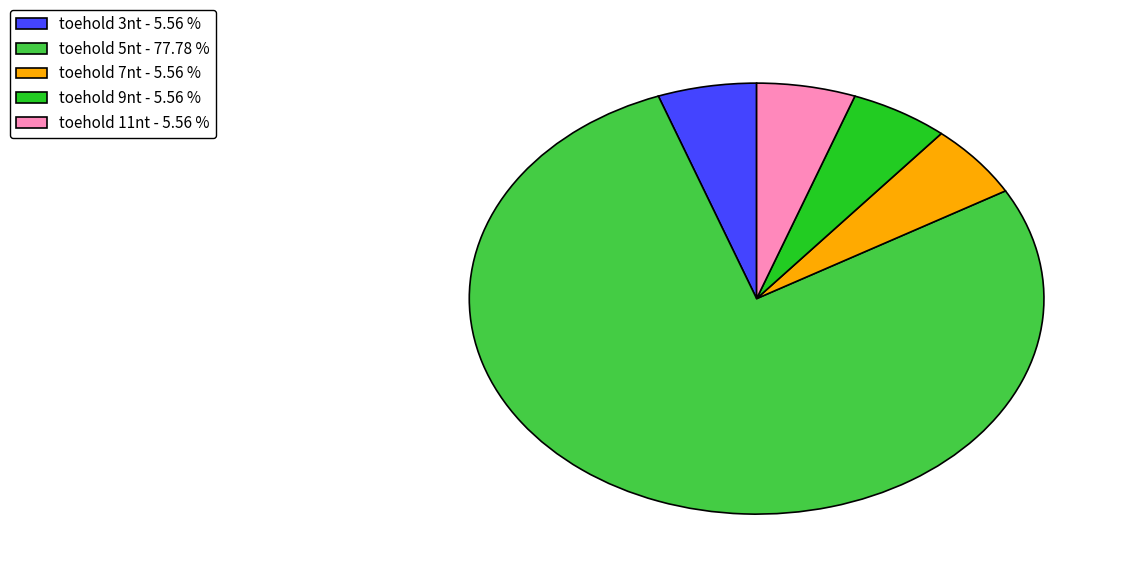

Count the number of slices in the pie.

5